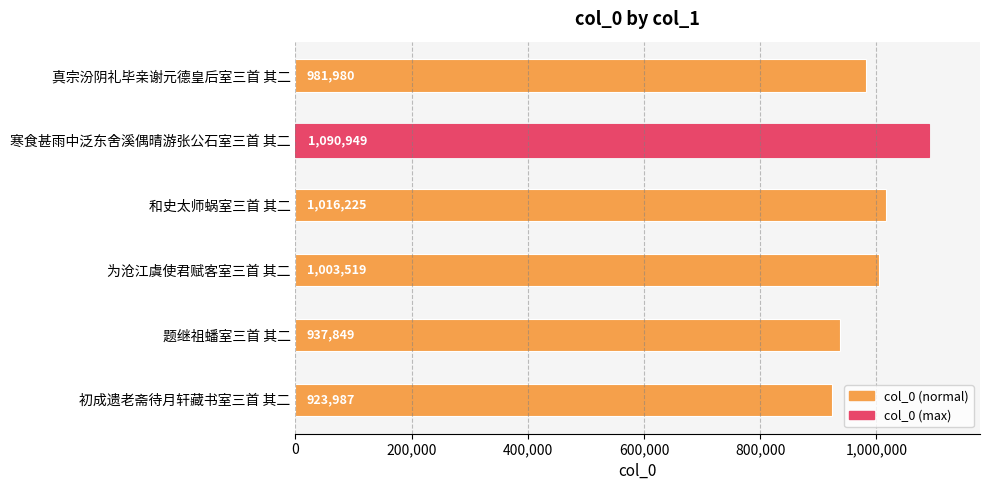

Which has a higher value, 题继祖蟠室三首 其二 or 寒食甚雨中泛东舍溪偶晴游张公石室三首 其二?

寒食甚雨中泛东舍溪偶晴游张公石室三首 其二